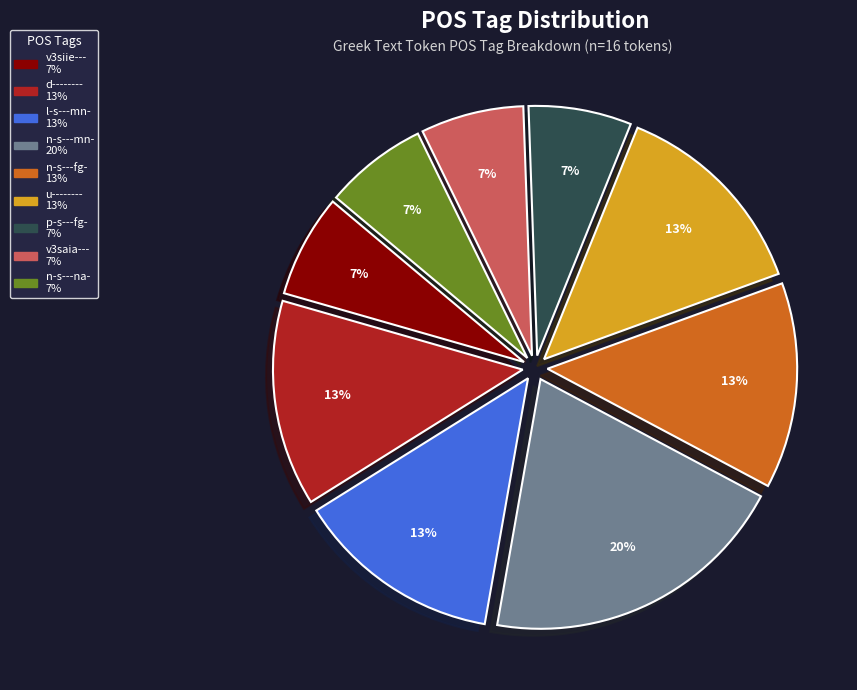

Count the number of slices in the pie.

9